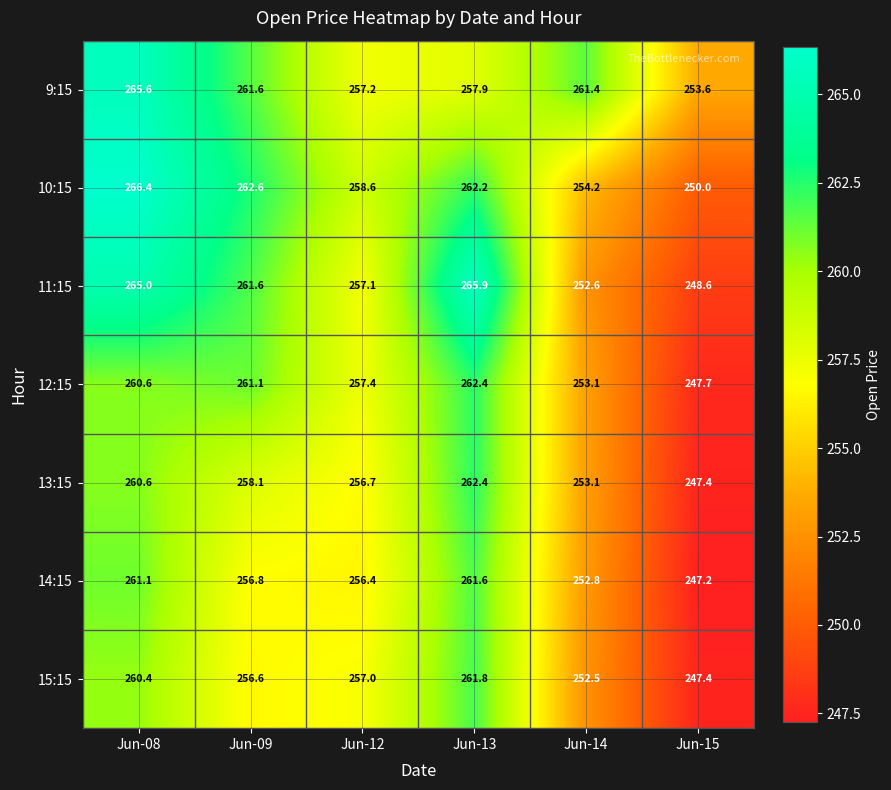

What is the difference between the maximum and minimum values in the 14:15 series?

14.4